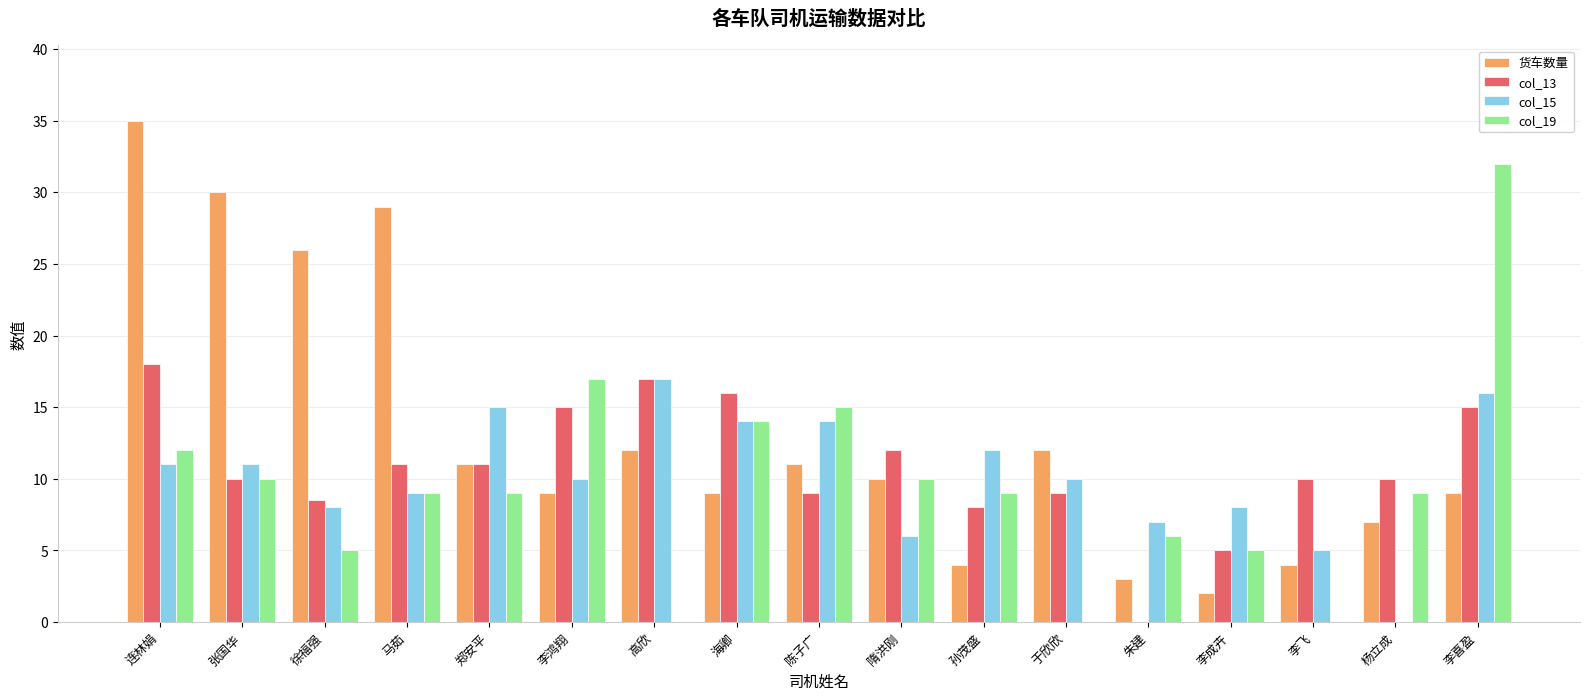

The 货车数量 series shows 4.3 at 海卿. True or false?

False